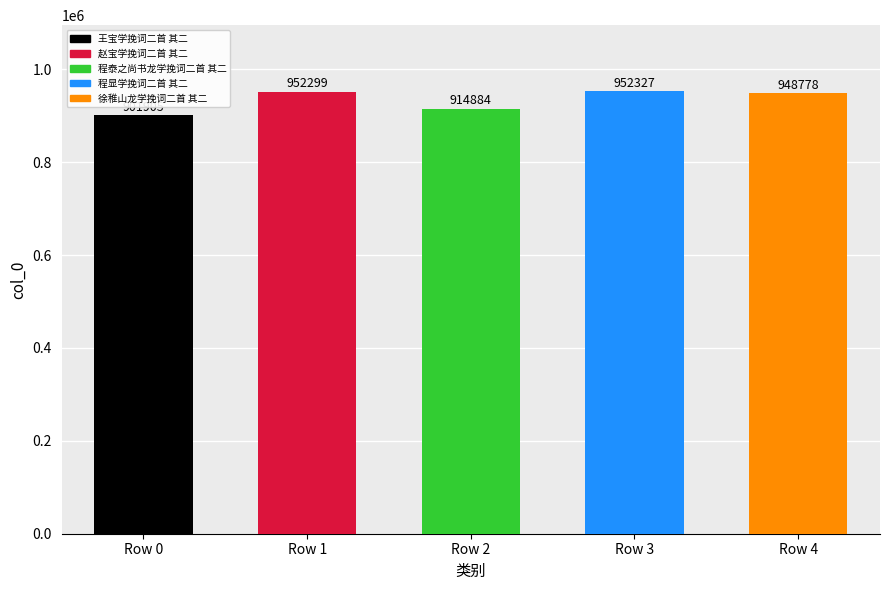

Which has a higher value, Row 2 or Row 3?

Row 3